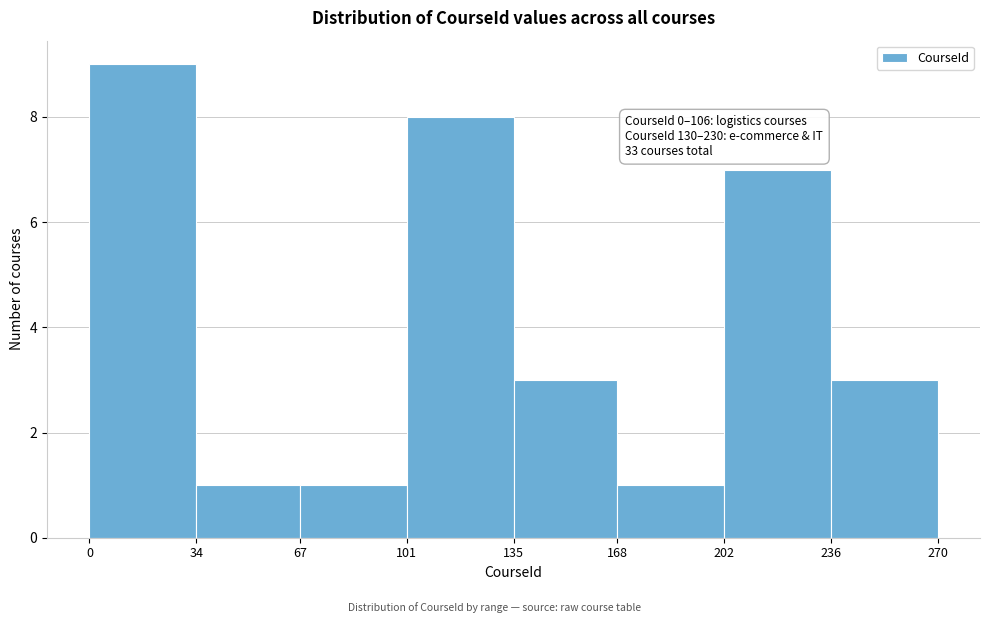

Over which range of the x-axis is the bar tallest?

0 to 34